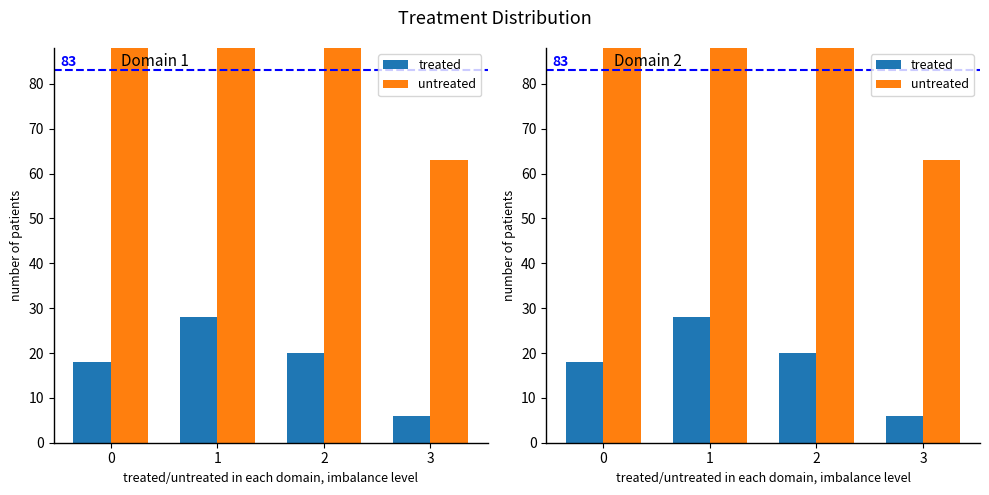

How many bars are there in each group?

2